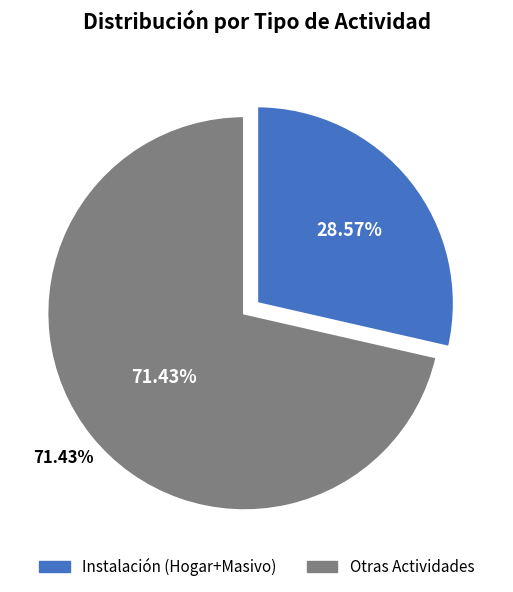

Is it true that Retiro-Hogar-Fibra is 29% of the pie?

False